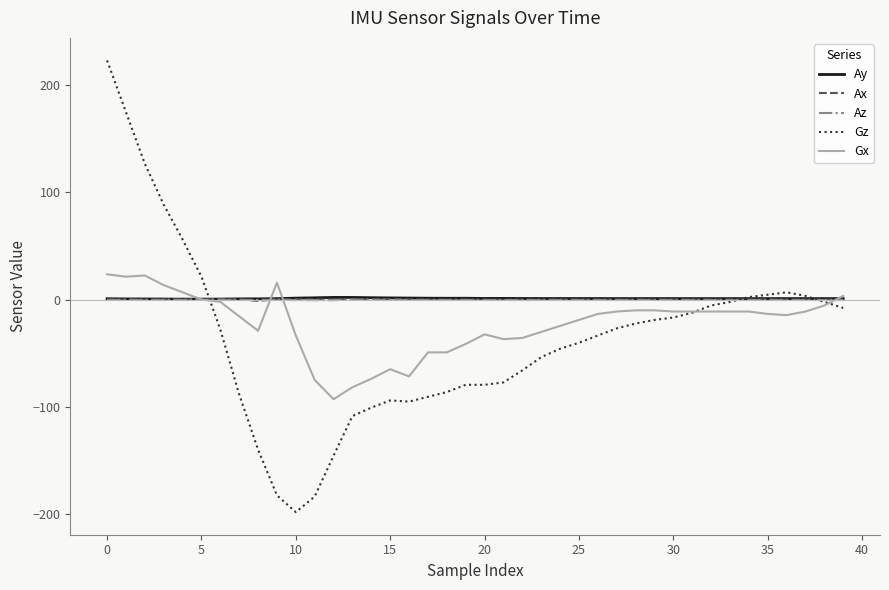

Which series has the widest spread of values?

Gz